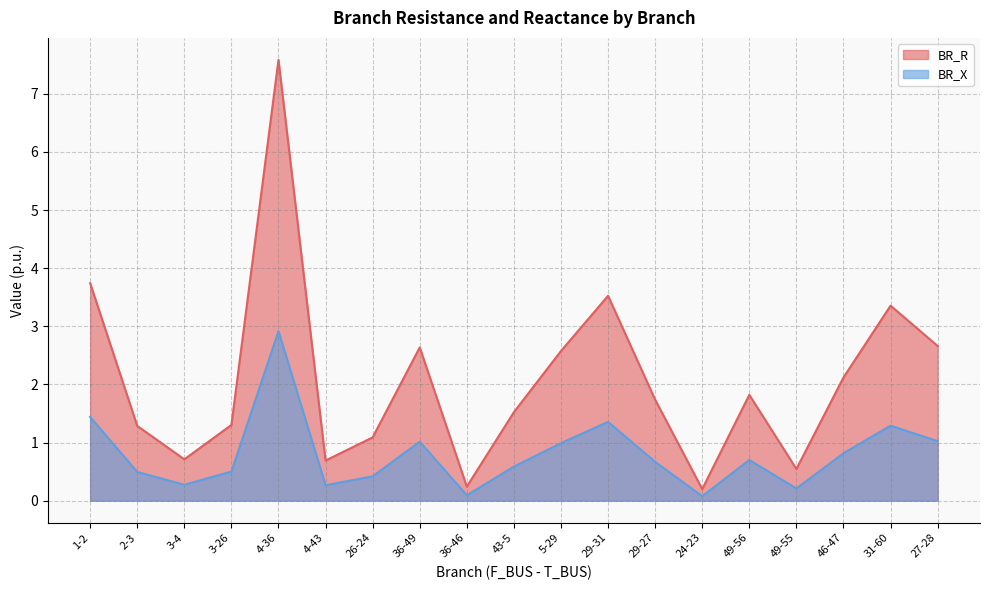

What is the sum of the BR_R values at 1-2 and 27-28?

6.4